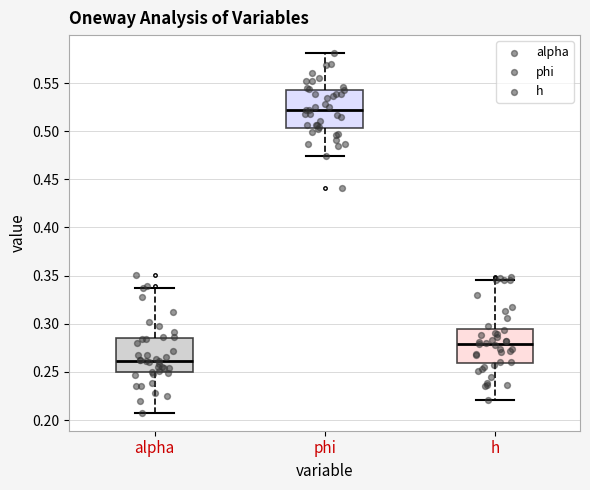

Reading left to right, read every box against the y-axis: the position of its median line, the range the box covers, and the ends of its whiskers. The values are not printed on the chart, so give them approximately, as read against the axis.

alpha: median 0.260, box 0.250 to 0.285, whiskers 0.210 to 0.335
phi: median 0.520, box 0.505 to 0.545, whiskers 0.475 to 0.580
h: median 0.280, box 0.260 to 0.295, whiskers 0.220 to 0.345